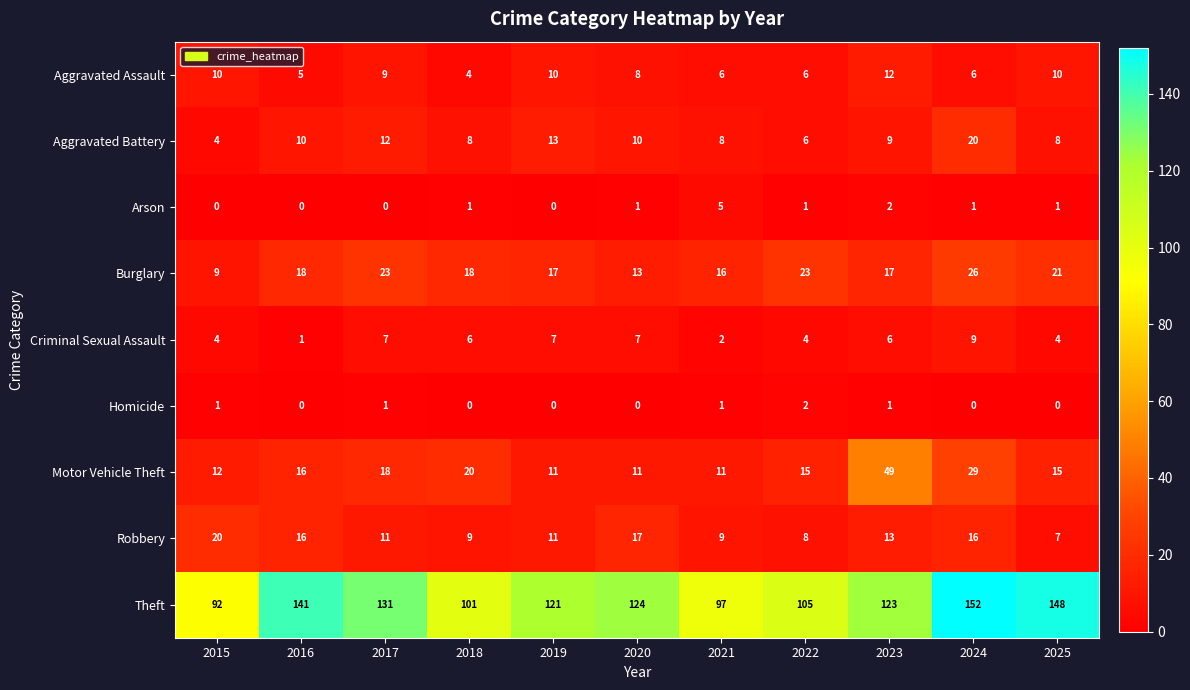

Between 2015 and 2018, which series saw the biggest shift?

Robbery